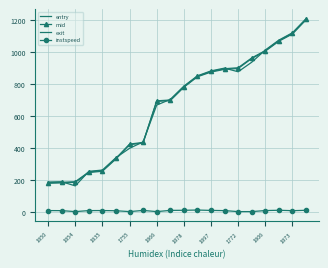

Reading left to right, what are all the values shown in this chart?

entry: 181.4	183.8	187.4	248.5	256.3	333.1	421.8	432.6	691.7	696.6	779.8	845.2	874.5	891.5	896.5	958.8	1004.5	1066.6	1111.5	1199.9
mid: 185.4	187.5	191.3	252.2	260.1	337.4	425.6	436.2	695.1	700.4	783.4	848.2	878.2	895.4	901.4	962.5	1008.2	1070.3	1115.5	1203.4
exit: 189.2	191.1	165.2	256.0	263.8	341.4	399.2	439.6	668.6	704.1	786.6	851.1	881.8	899.1	876.3	935.7	1011.6	1073.5	1119.4	1206.7
instspeed: 11.4	10.9	5.0	11.2	11.6	10.3	5.0	12.3	5.0	12.5	13.2	14.7	12.4	11.2	5.0	5.0	11.5	13.3	10.8	13.1